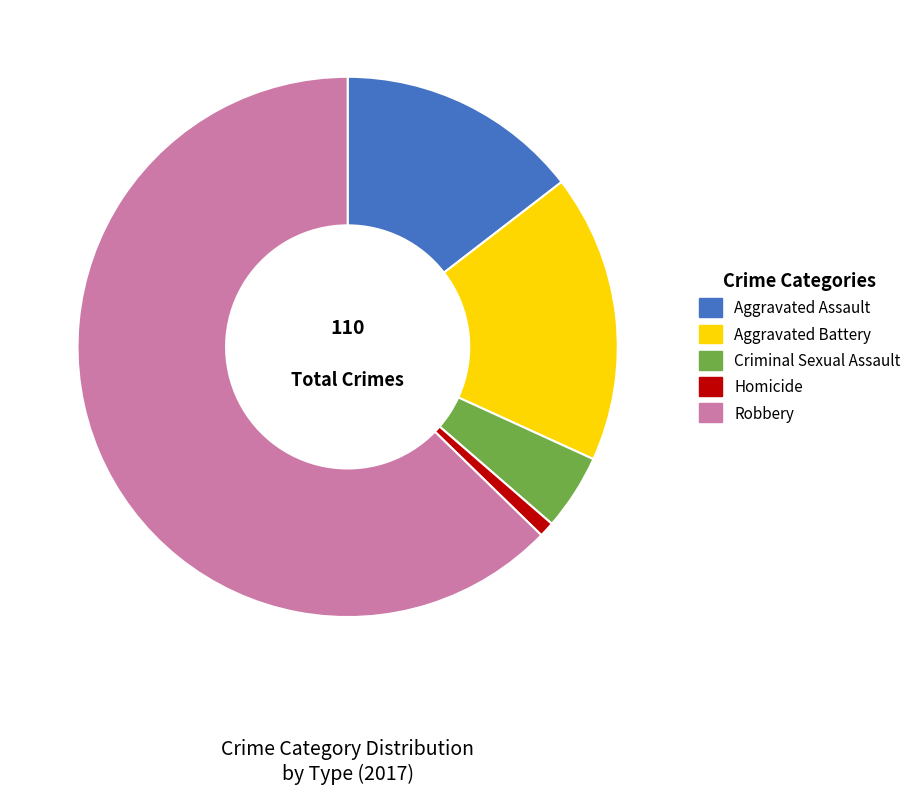

Combined, do Homicide and Robbery account for over 50%?

Yes